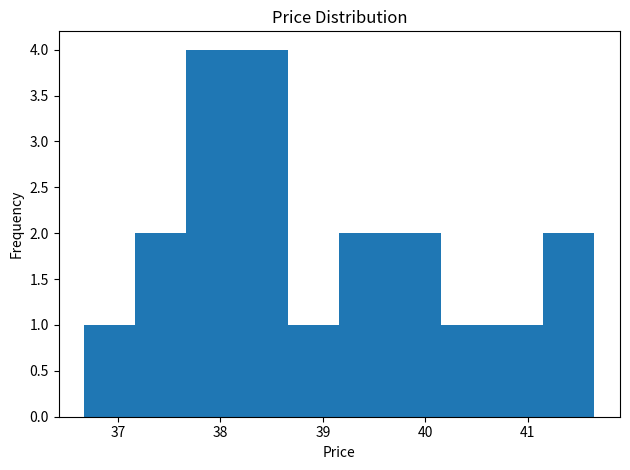

Reading left to right, transcribe this chart: for each bar, give the range it covers on the x-axis and its height. Neither the bar edges nor the heights are printed on the chart, so give them approximately, as read against the axes.

36.7 to 37.2: 1
37.2 to 37.7: 2
37.7 to 38.2: 4
38.2 to 38.7: 4
38.7 to 39.2: 1
39.2 to 39.7: 2
39.7 to 40.2: 2
40.2 to 40.7: 1
40.7 to 41.2: 1
41.2 to 41.7: 2